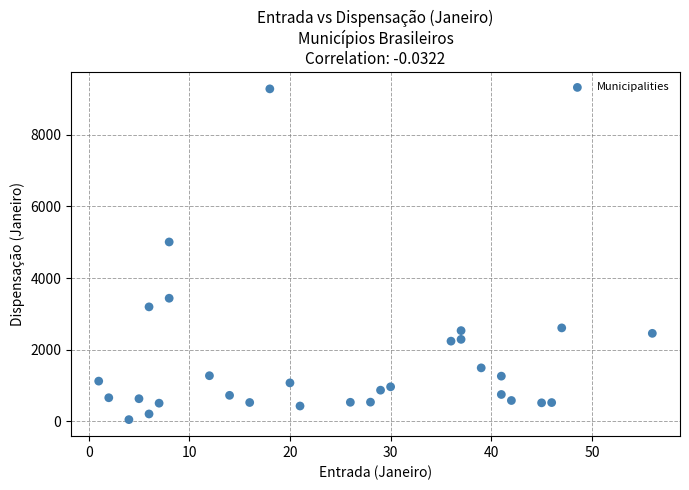

What is the range of Y values (max minus min)?

9235